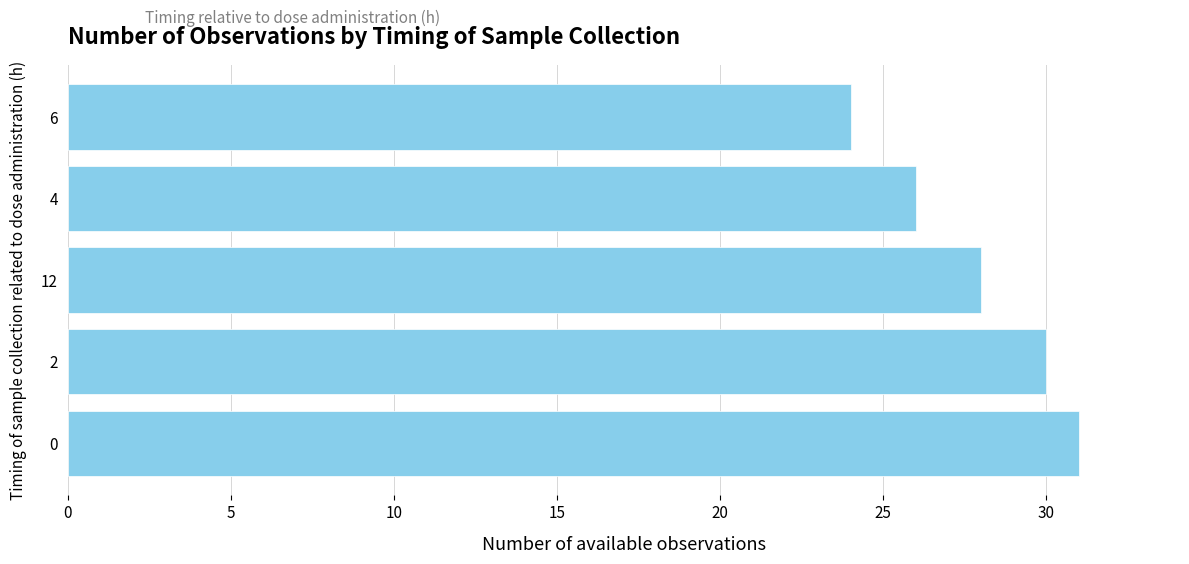

What is the smallest value displayed?

24